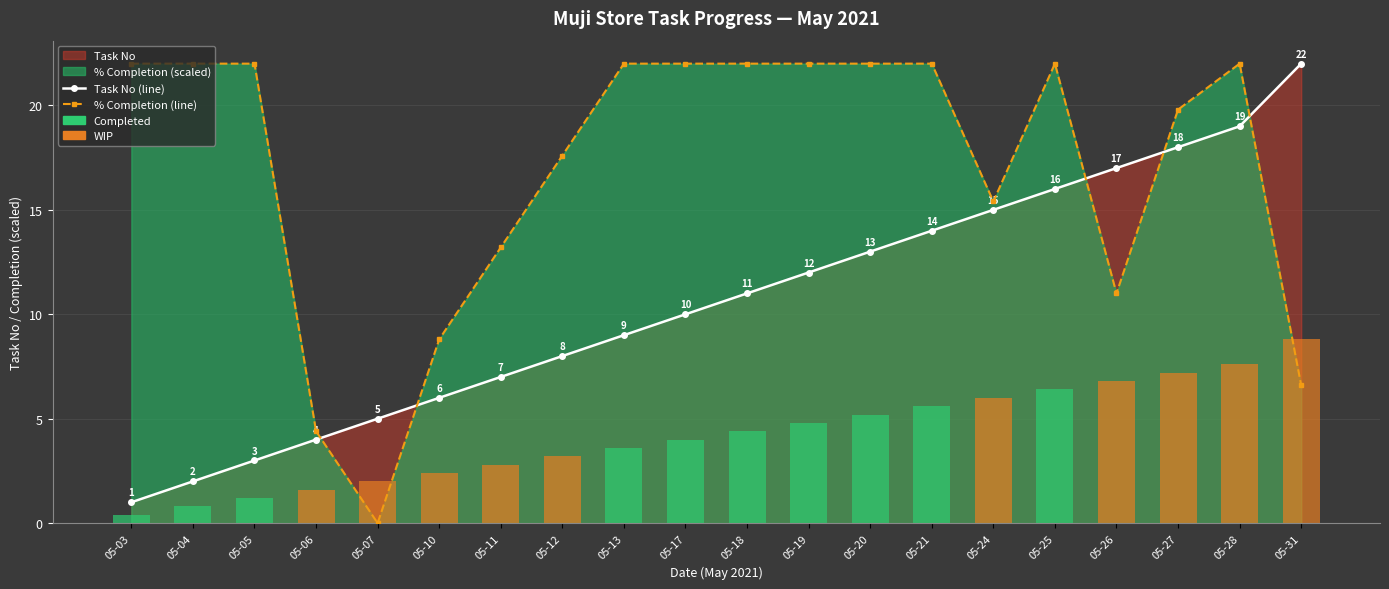

At 05-10, list the series in order from smallest to largest.

Task No (line), % Completion (line)